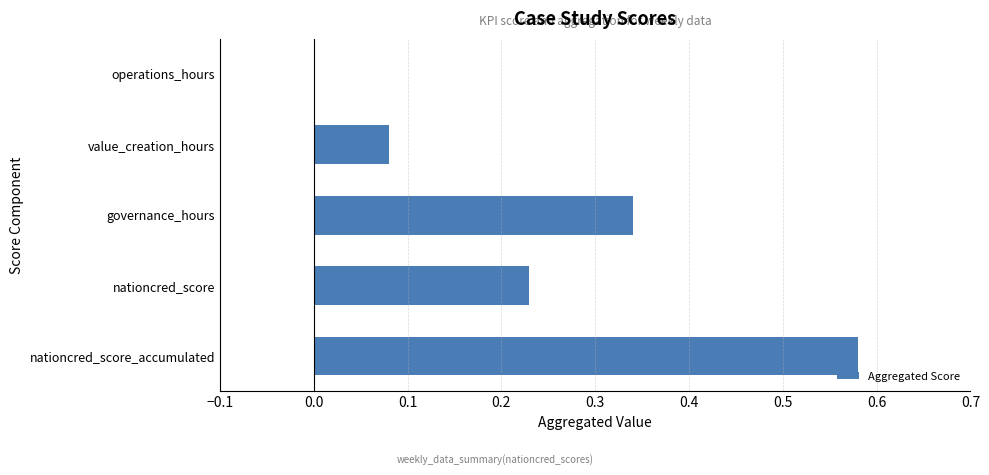

True or false: the data shows 0.8 at nationcred_score_accumulated.

False